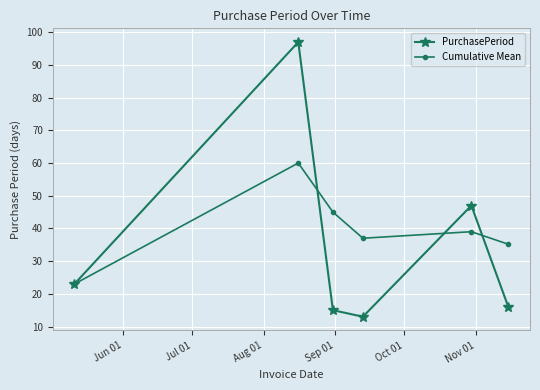

Rank the series by their maximum value, from lowest to highest.

Cumulative Mean, PurchasePeriod